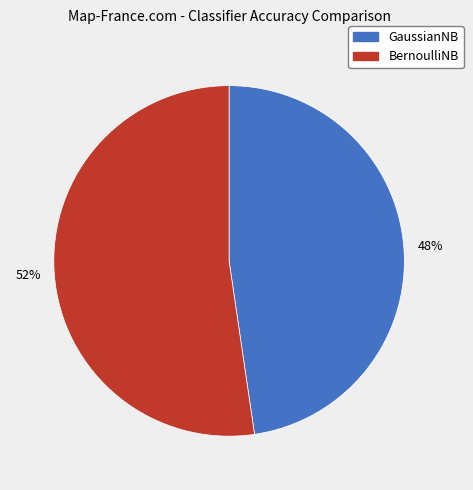

The GaussianNB slice represents 48% of the pie. True or false?

True